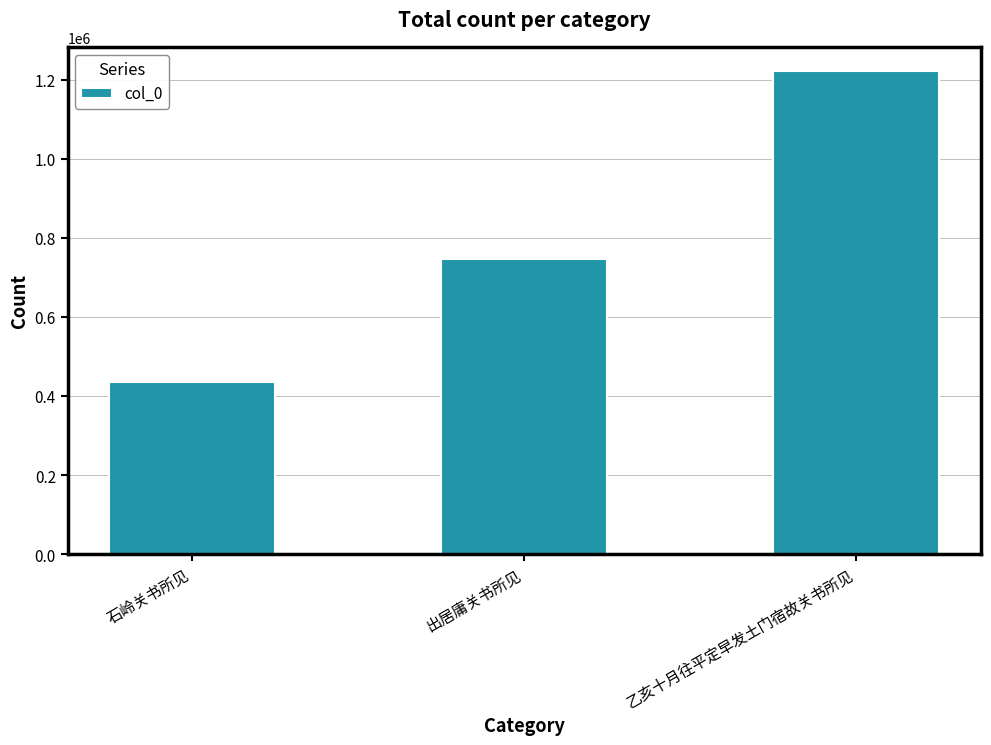

Which has a higher value, 乙亥十月往平定早发土门宿故关书所见 or 出居庸关书所见?

乙亥十月往平定早发土门宿故关书所见